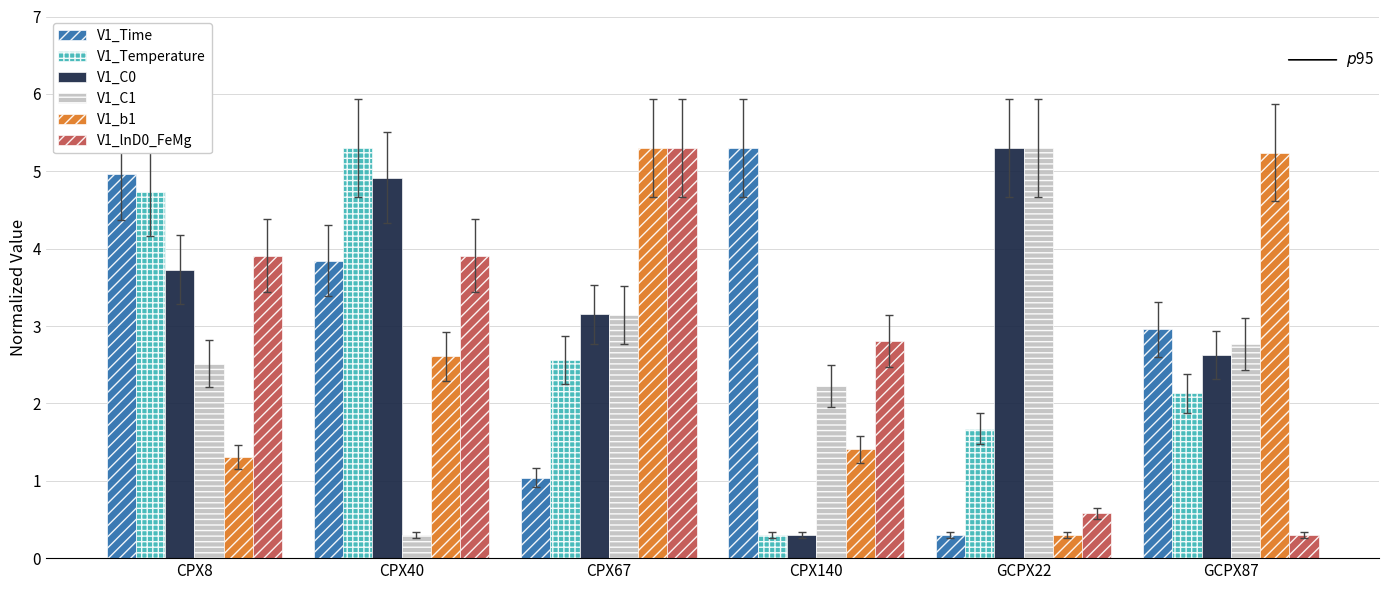

What is the sum of all V1_lnD0_FeMg values?

16.8